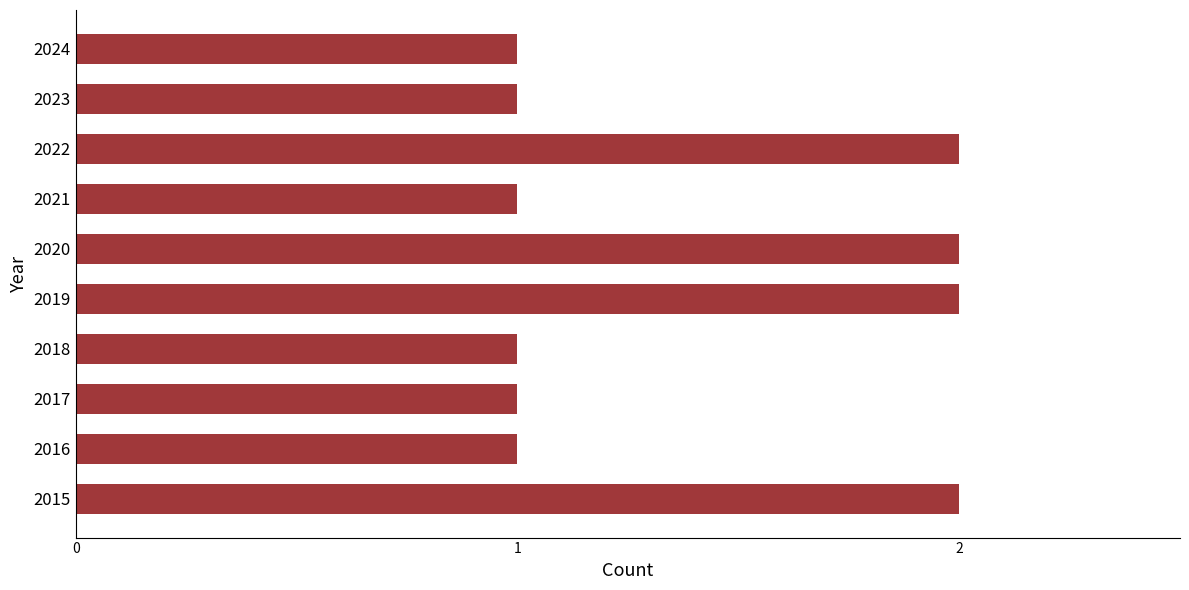

Approximately how many times larger is the value at 2015 compared to 2023?

2.0